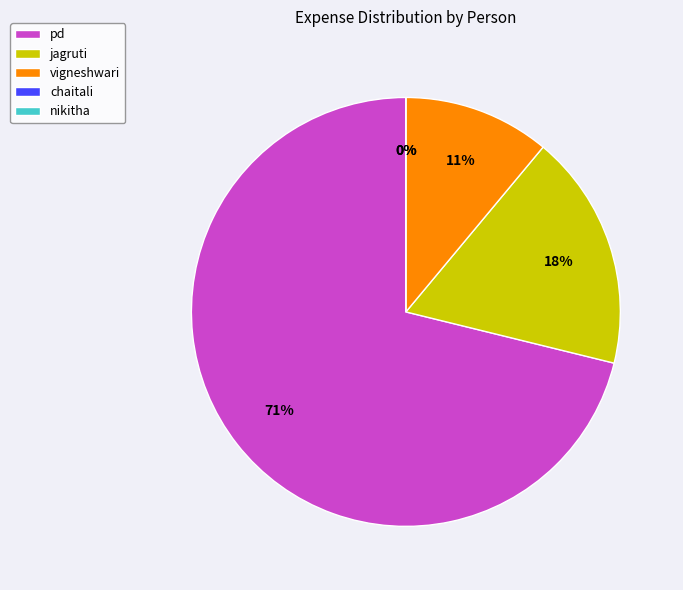

Which category has the smallest portion of the pie?

chaitali